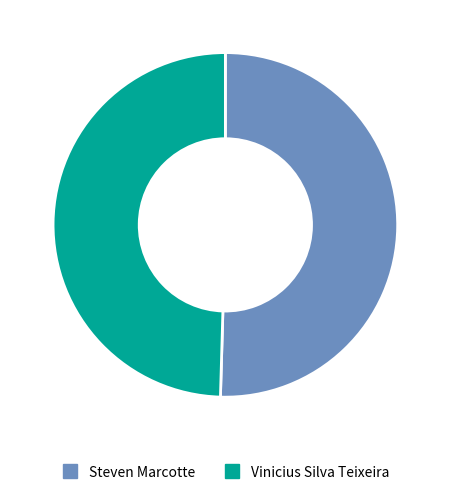

Which category has the smallest portion of the pie?

Vinicius Silva Teixeira